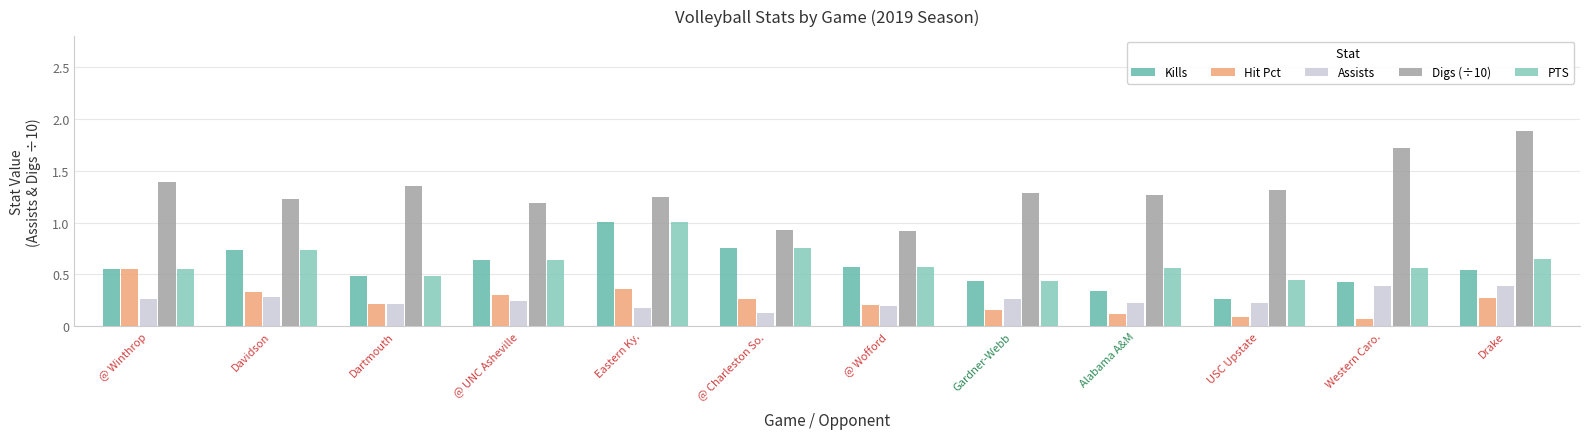

Is it true that PTS equals 0.1 at Western Caro.?

False